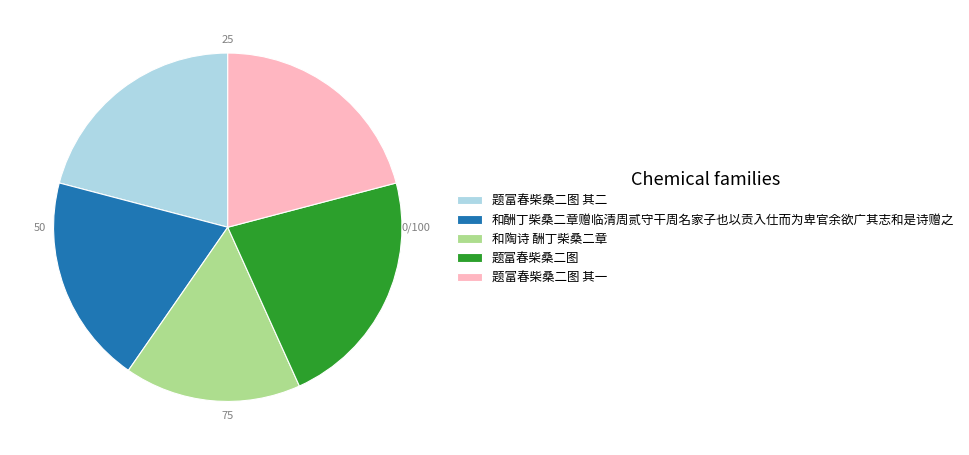

Which slice is the largest?

题富春柴桑二图